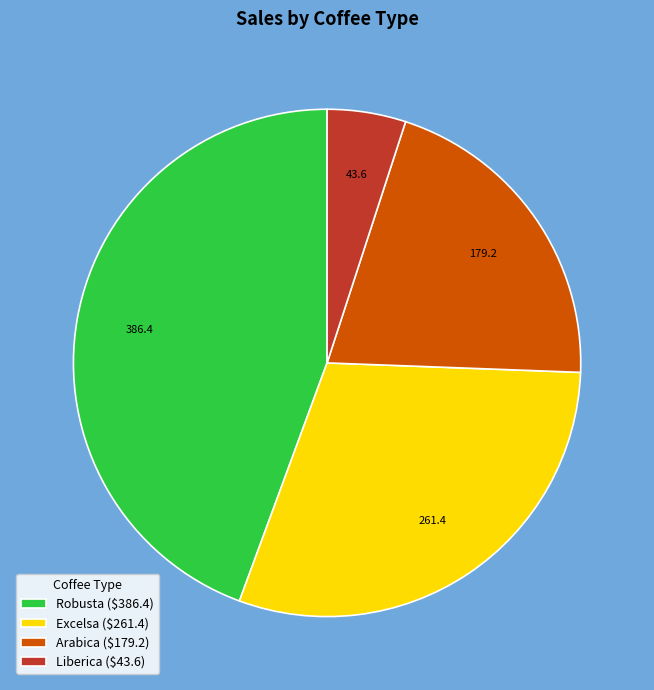

The Excelsa ($261.4) slice represents 41% of the pie. True or false?

False